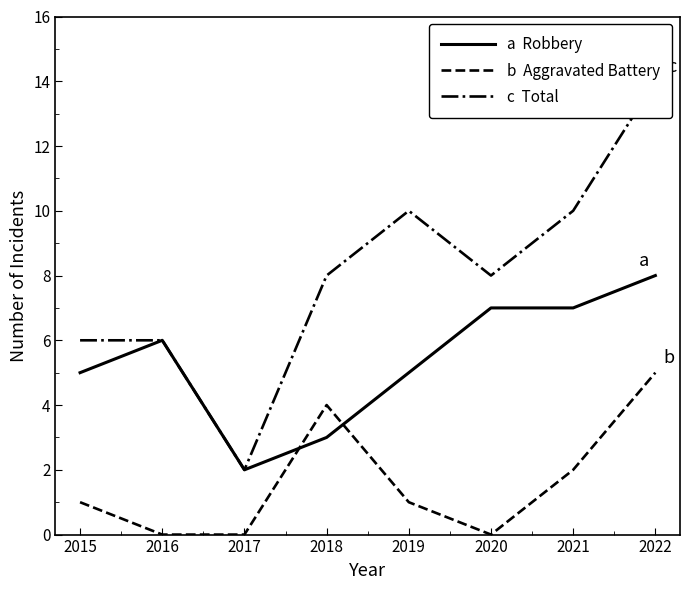

Is the value of a  Robbery at 2022 greater than the value of c  Total at 2021?

No